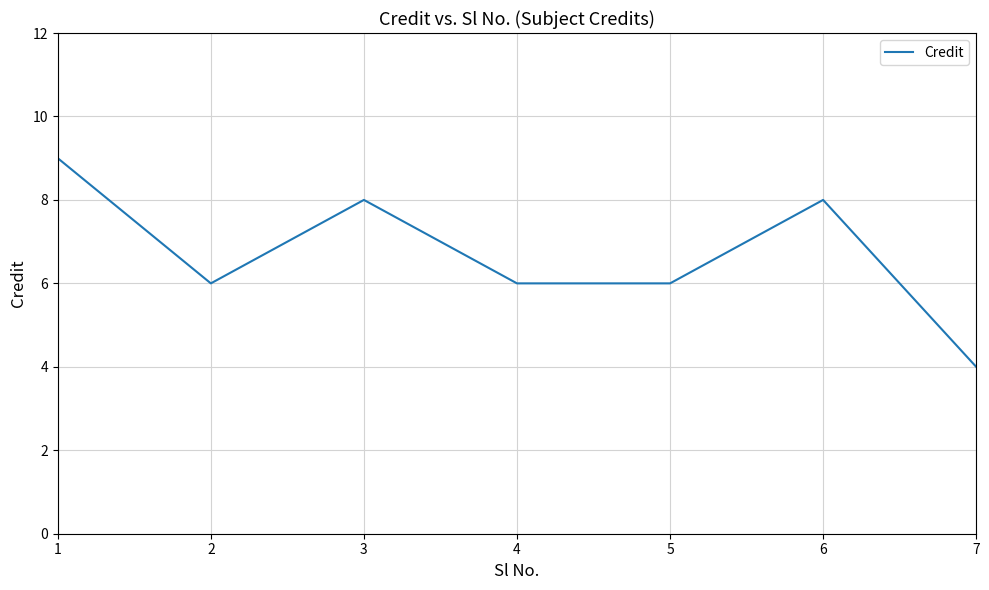

True or false: the data shows 4 at 1.

False